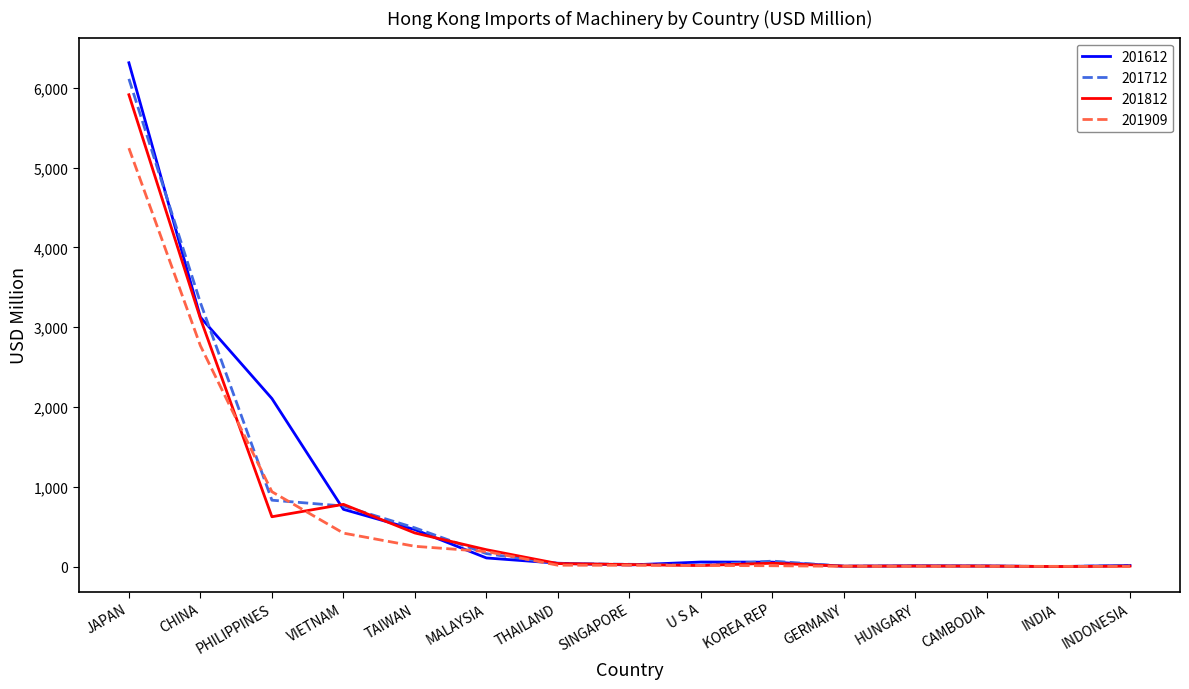

Rank the series by their maximum value, from highest to lowest.

201612, 201712, 201812, 201909